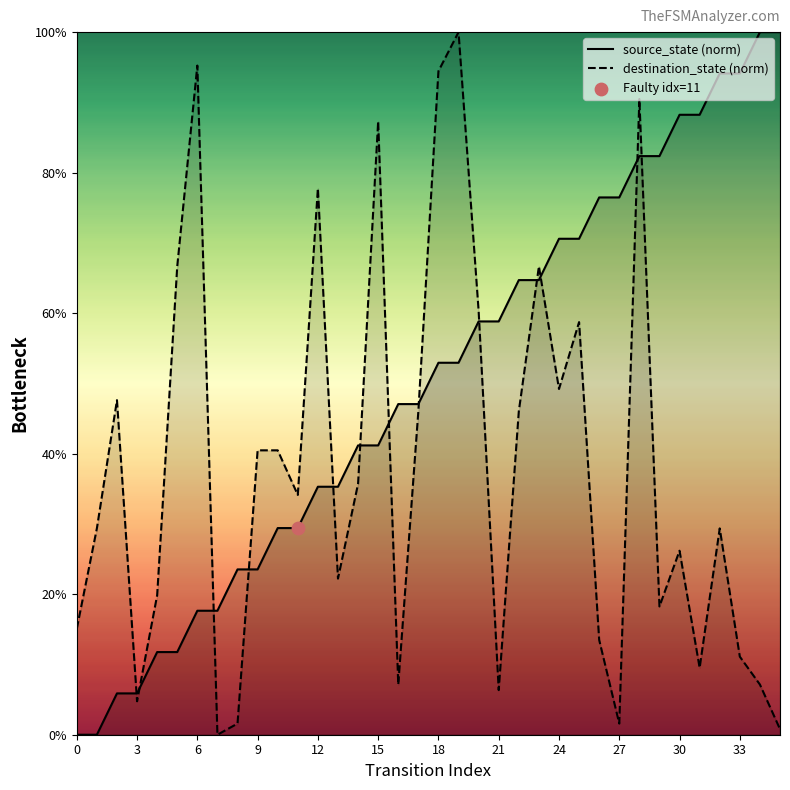

Which series has the largest Y range (max minus min)?

source_state (norm)